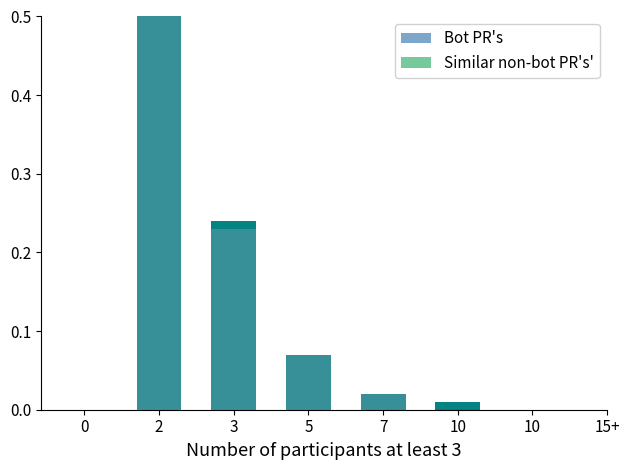

What are all the series names shown in the legend?

Bot PR's, Similar non-bot PR's'